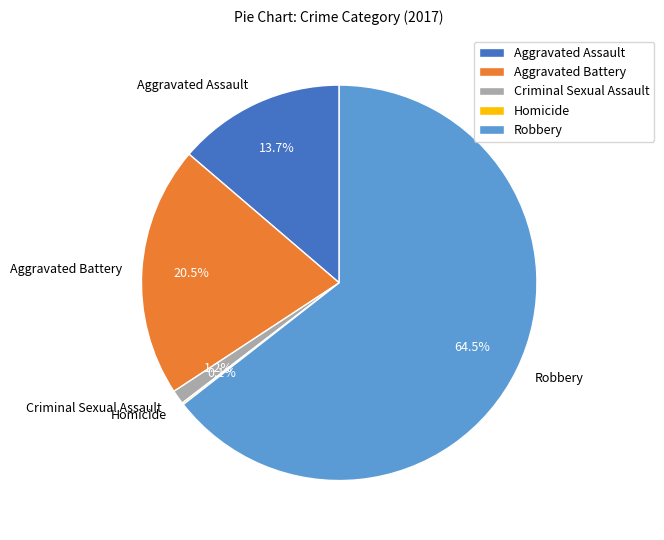

Which slice represents more than half of the pie?

Robbery